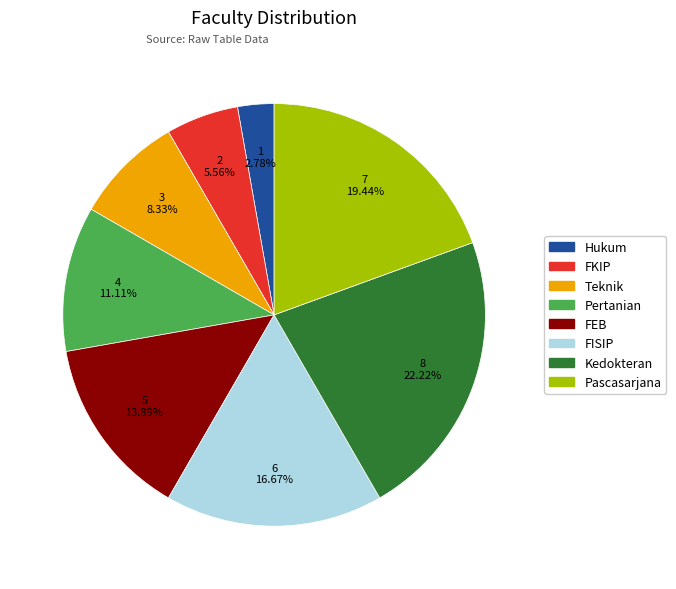

How many slices are in this pie chart?

8